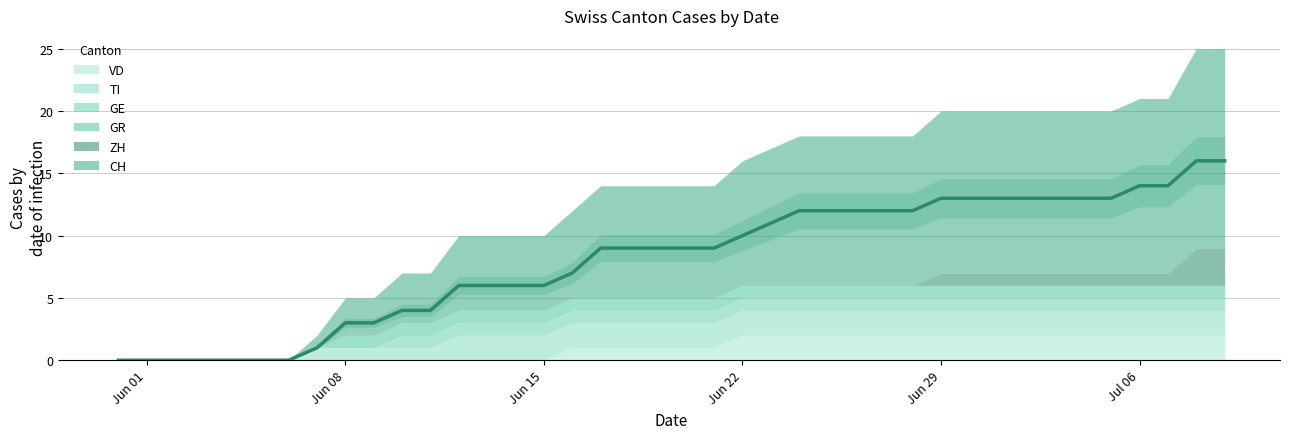

What is the sum of all CH values?

323